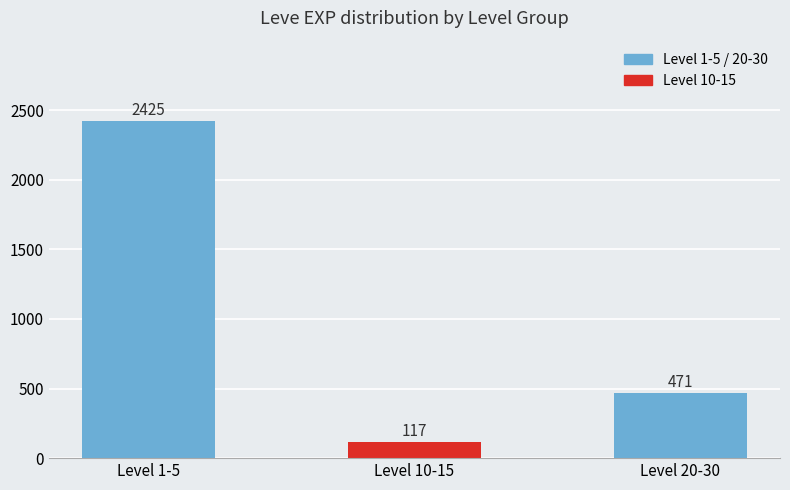

The value at Level 10-15 is 117. True or false?

True